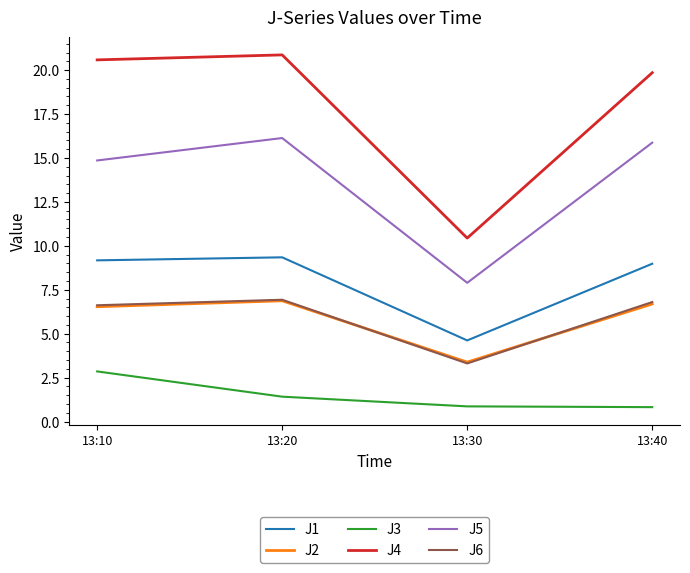

At which label is J4 closest to 15?

13:30